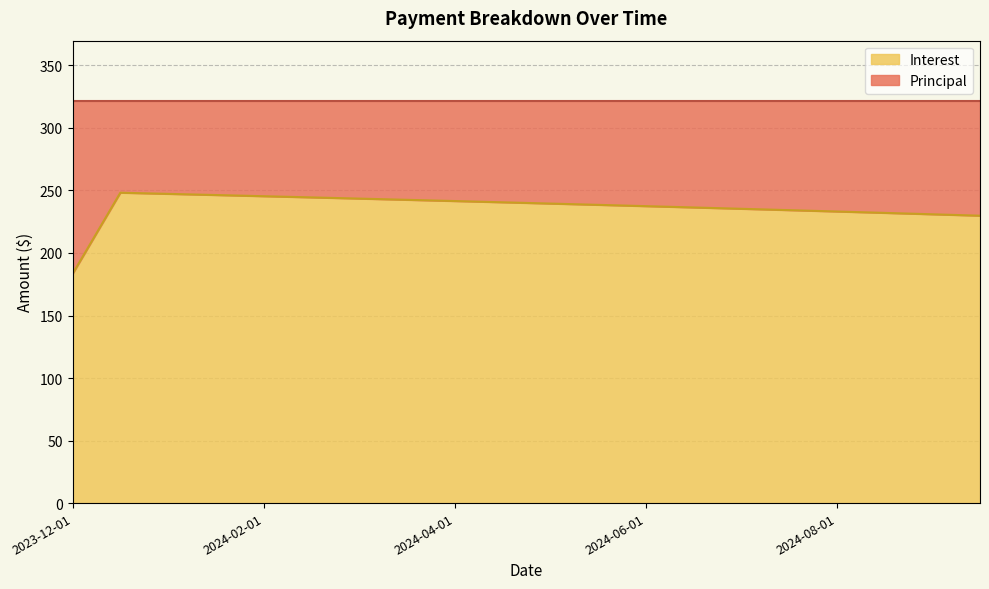

Rank the categories by value from lowest to highest.

2023-12-01, 2024-09-16, 2024-09-01, 2024-08-16, 2024-08-01, 2024-07-16, 2024-07-01, 2024-06-16, 2024-06-01, 2024-05-16, 2024-05-01, 2024-04-16, 2024-04-01, 2024-03-16, 2024-03-01, 2024-02-16, 2024-02-01, 2024-01-16, 2024-01-01, 2023-12-16